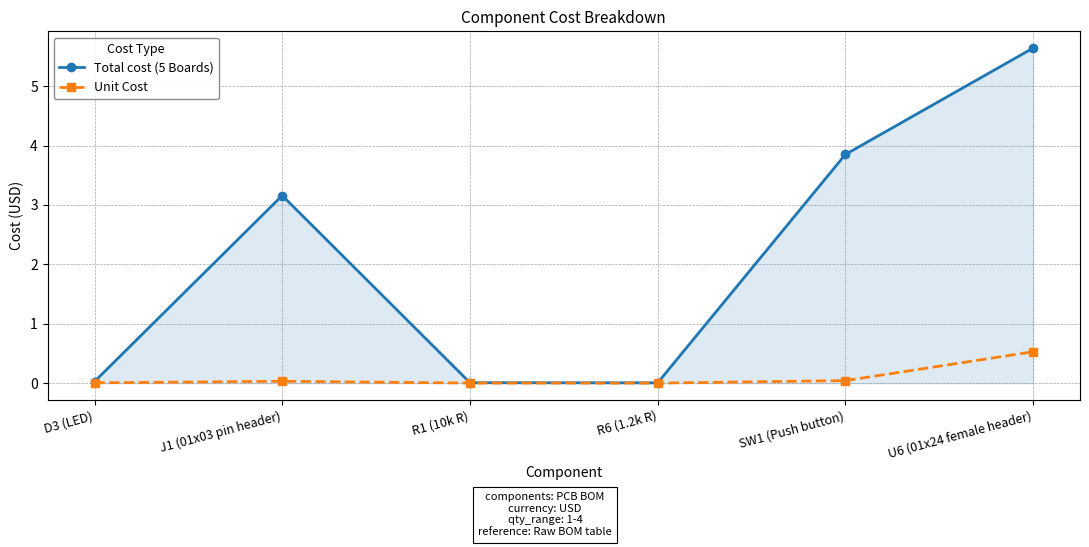

What is the sum of all Total cost (5 Boards) values?

12.7